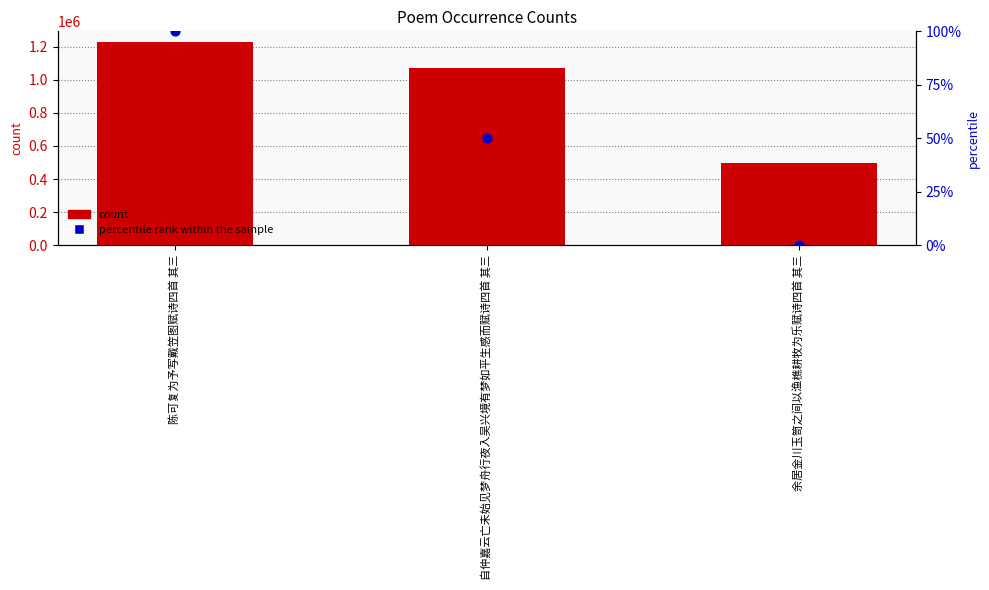

Which series contains the lowest Y value?

percentile rank within the sample